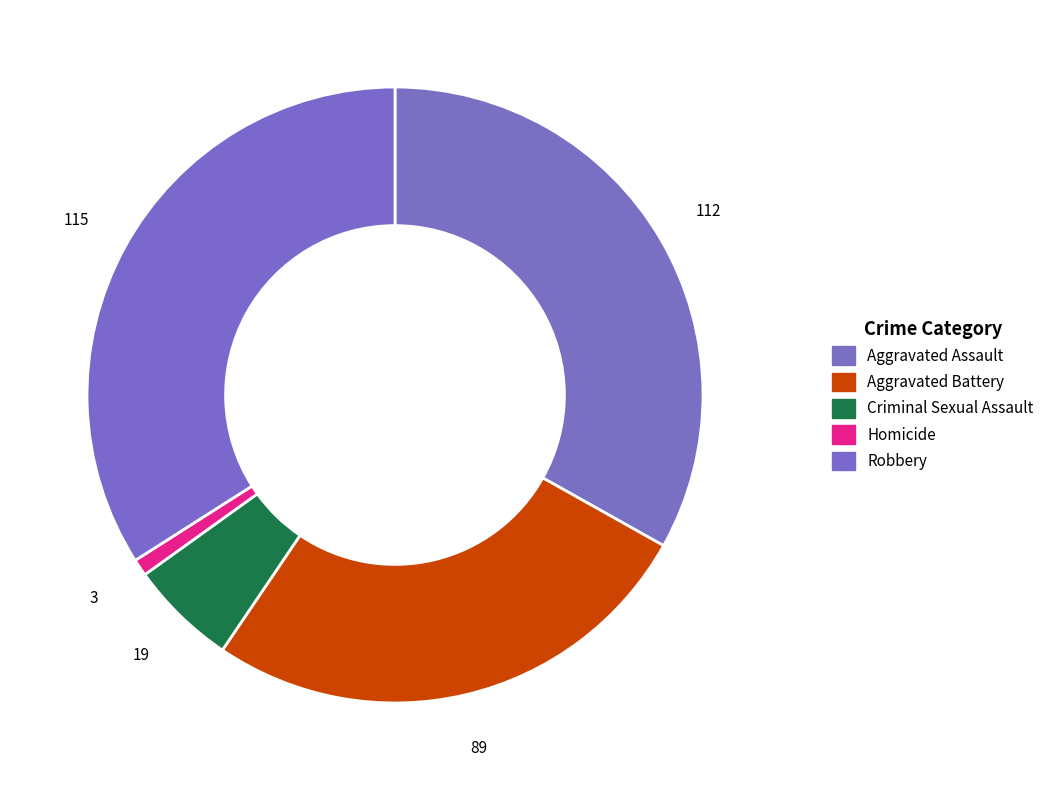

How many segments does this pie chart have?

5